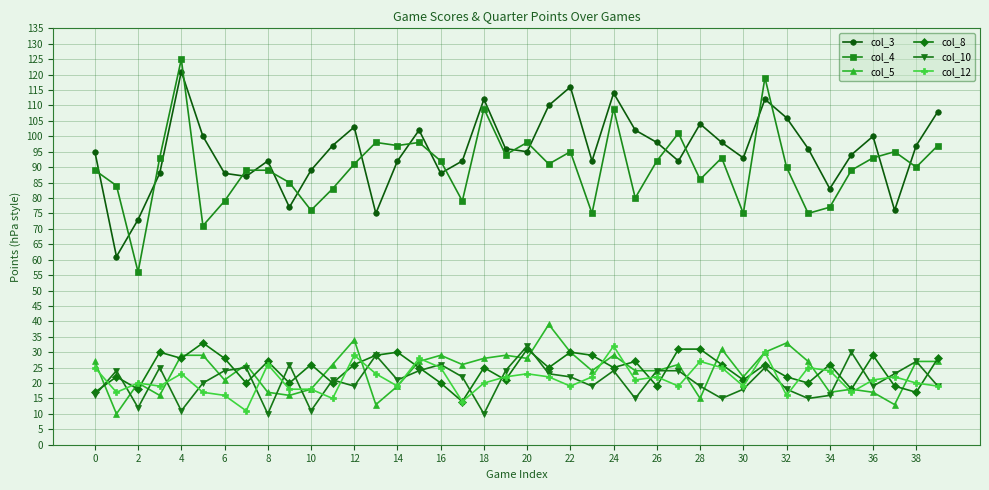

What is the difference between the maximum and second lowest values in the col_8 series?

16